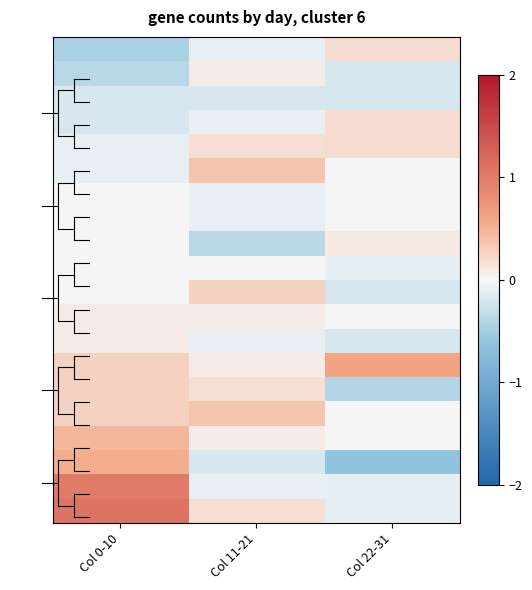

At which category is the sum across all series the highest?

Col 0-10